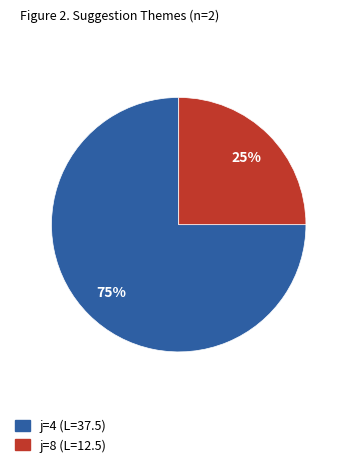

To the nearest percent, what is the average slice percentage?

50%